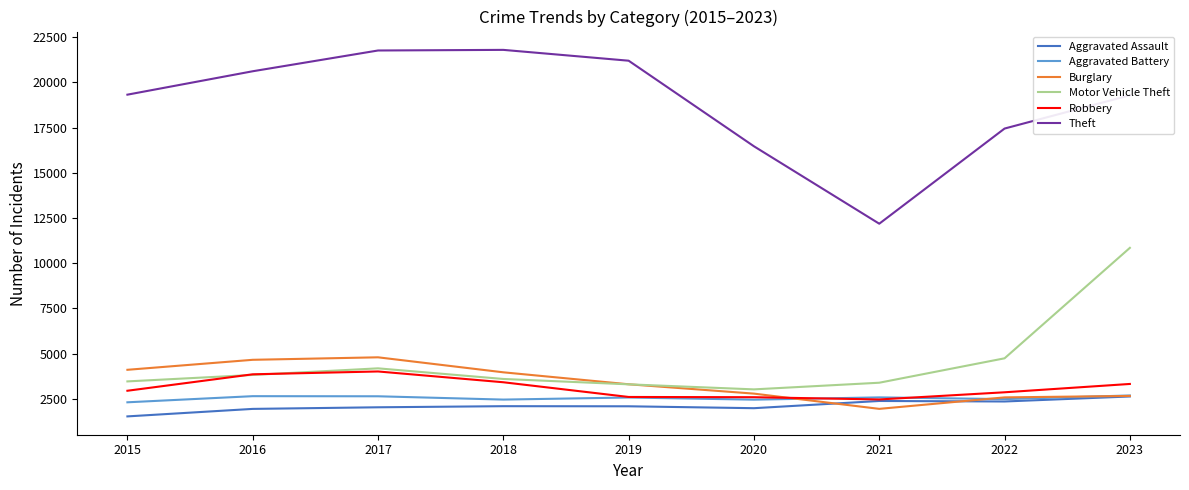

What is the difference between the highest and lowest values at 2023?

16666